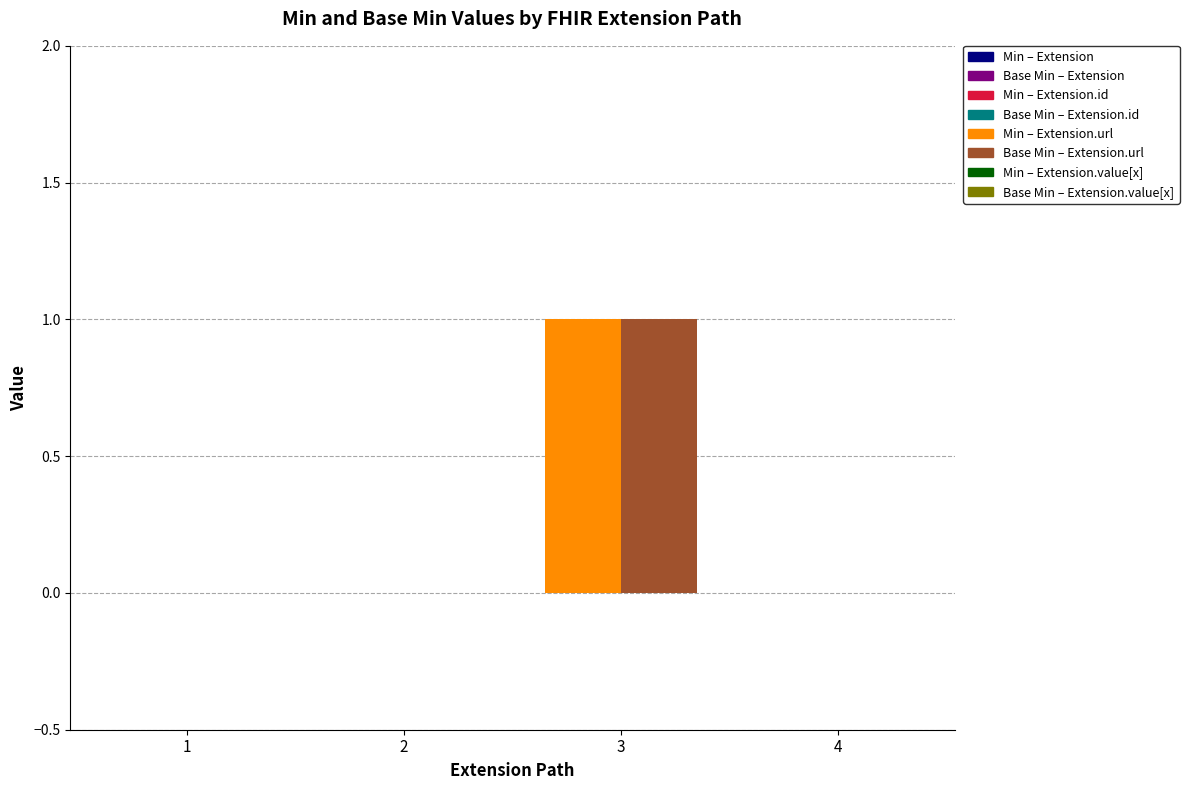

The value of Base Min at Extension is -1. True or false?

False